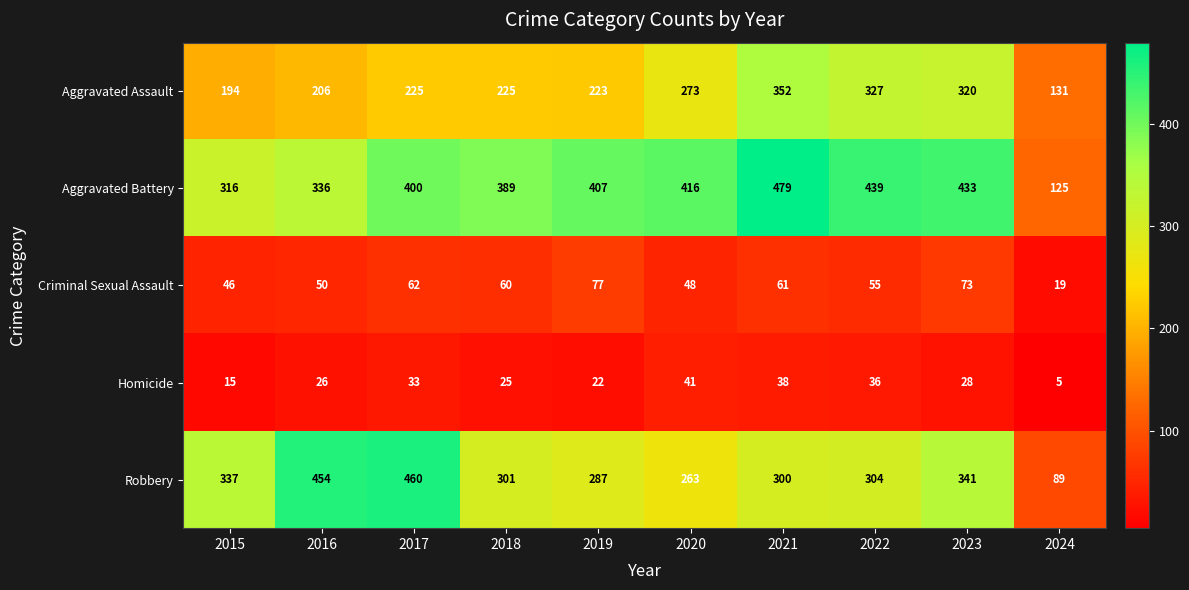

True or false: Homicide has a value of 28 at 2023.

True